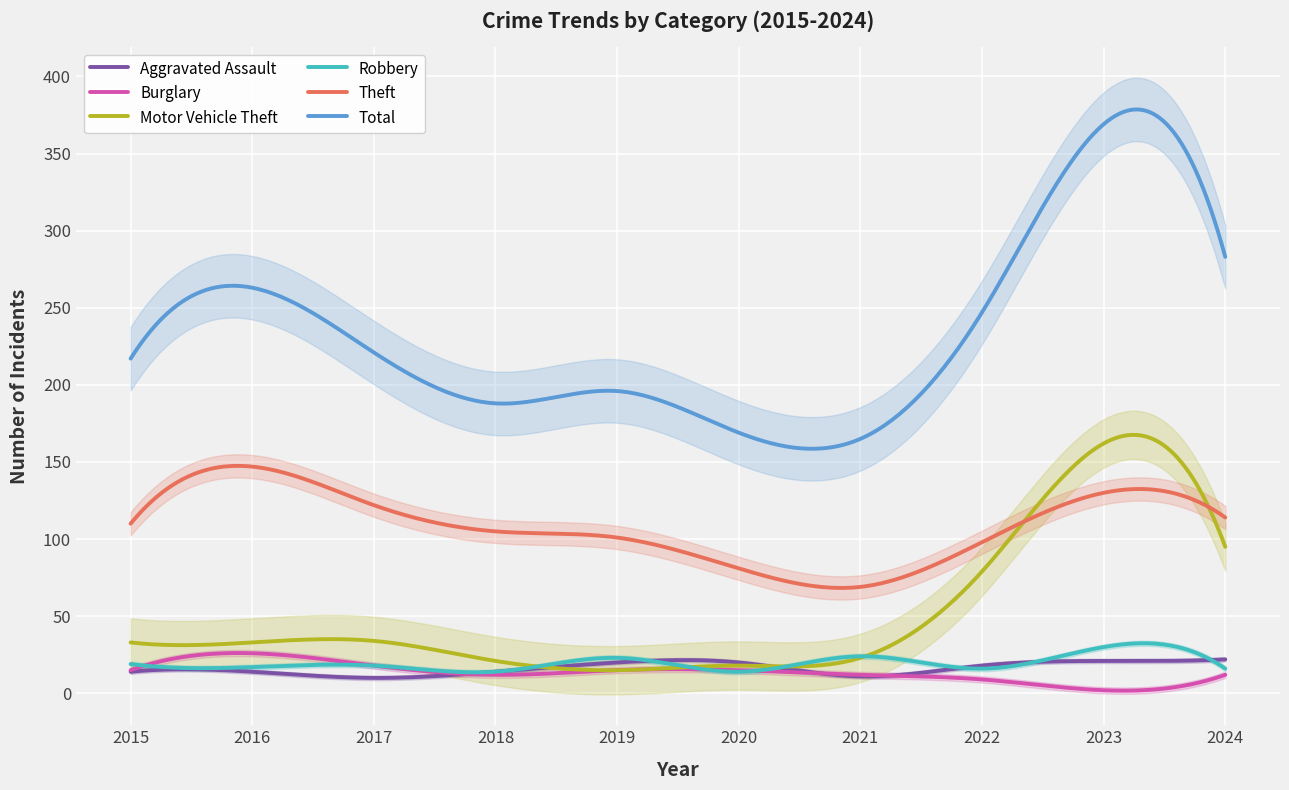

Where is the first local maximum for Robbery?

2017